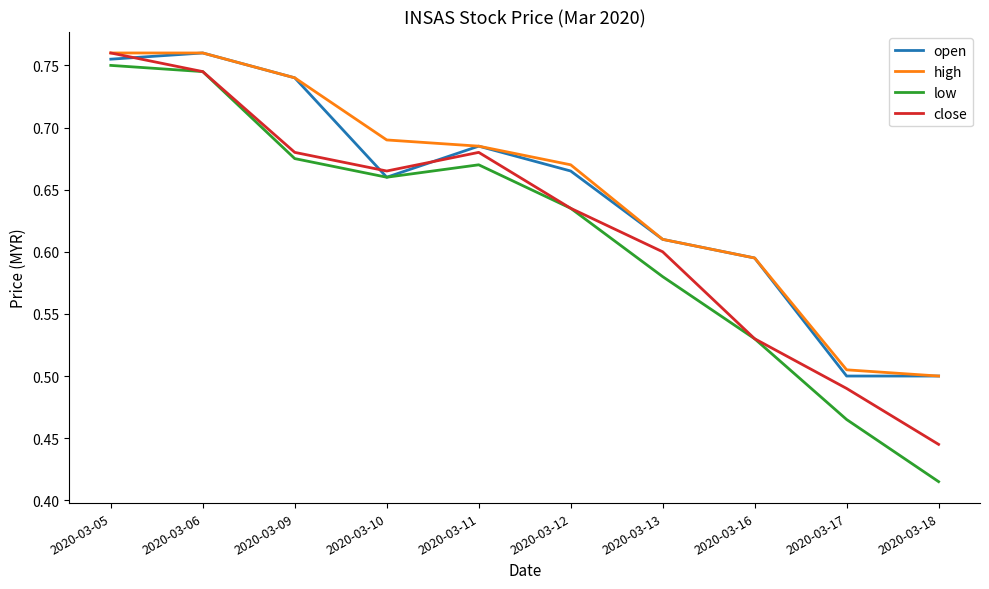

At how many categories does at least one series exceed 0?

10